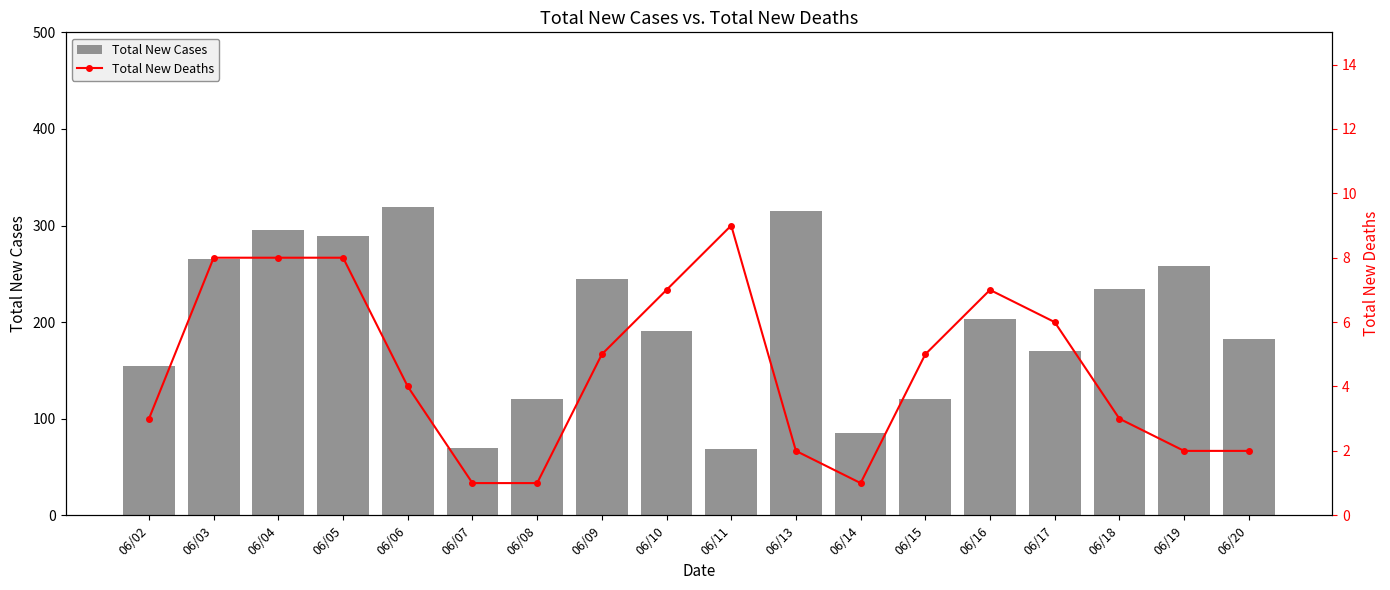

At which category does the chart reach its peak across all series?

06/06